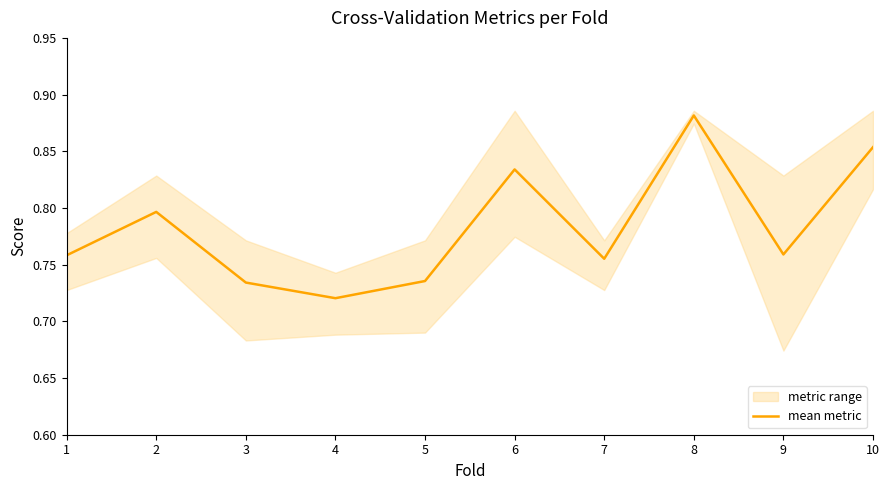

How many interior local valleys (lower than both neighbors) does the data have?

3